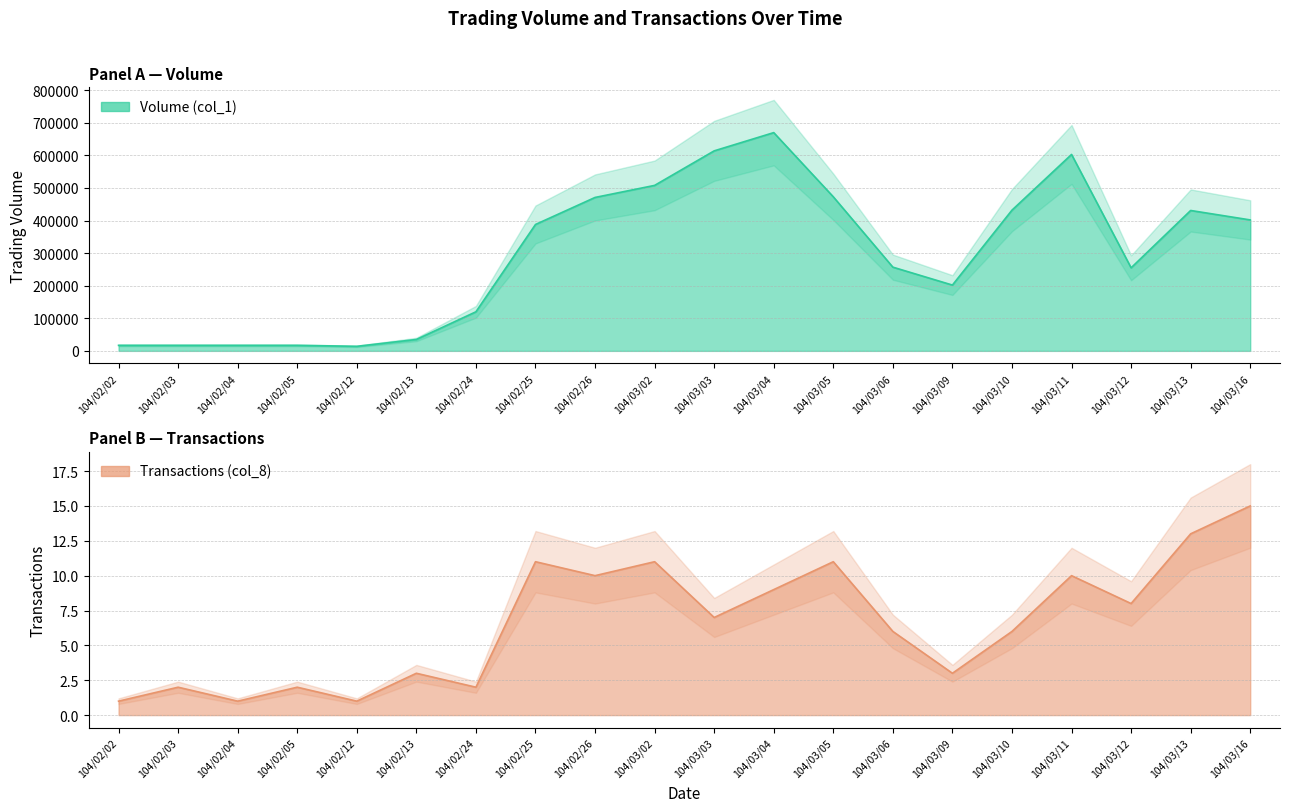

What is the value of the Volume (col_1) point at the 8th from the left?

388000